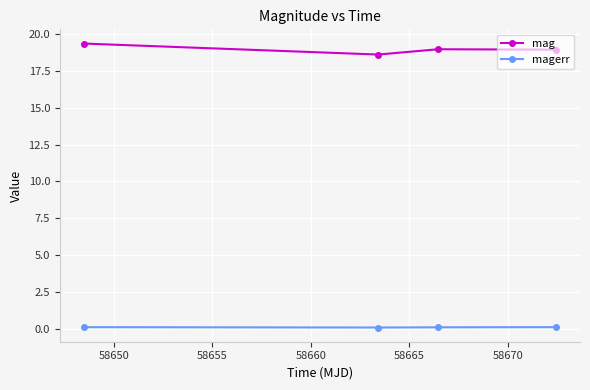

True or false: magerr and mag cross at least once.

False